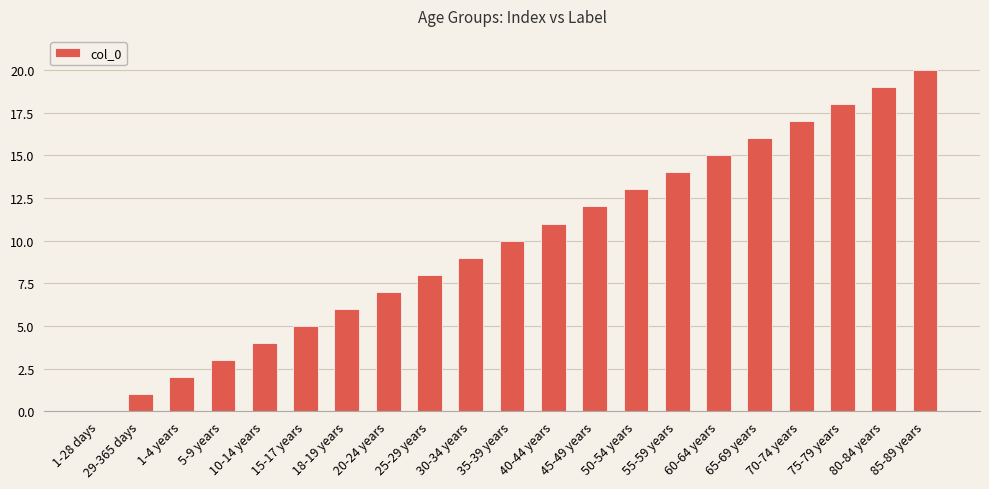

Which label corresponds to the largest value in the chart?

85-89 years